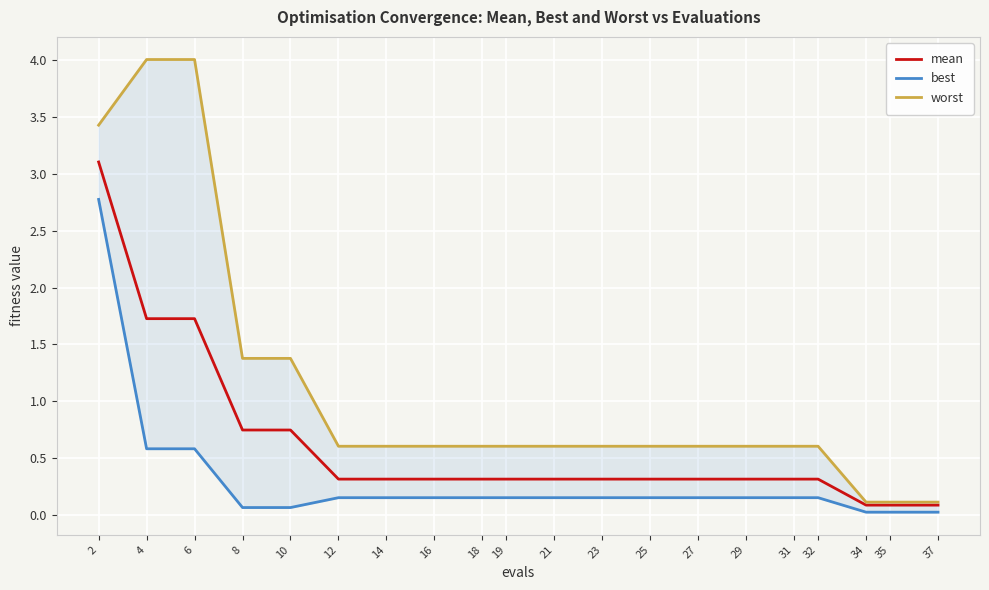

True or false: mean has more than 1 points higher than both neighbors.

False